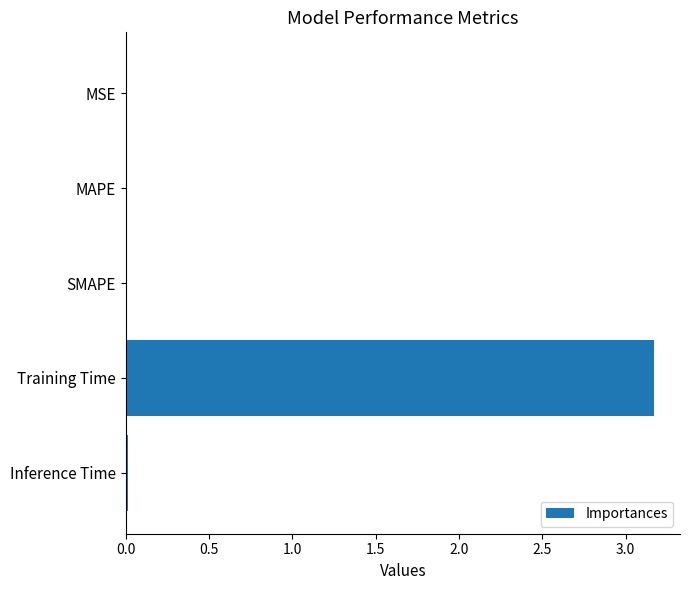

Does the chart contain stacked bars?

No